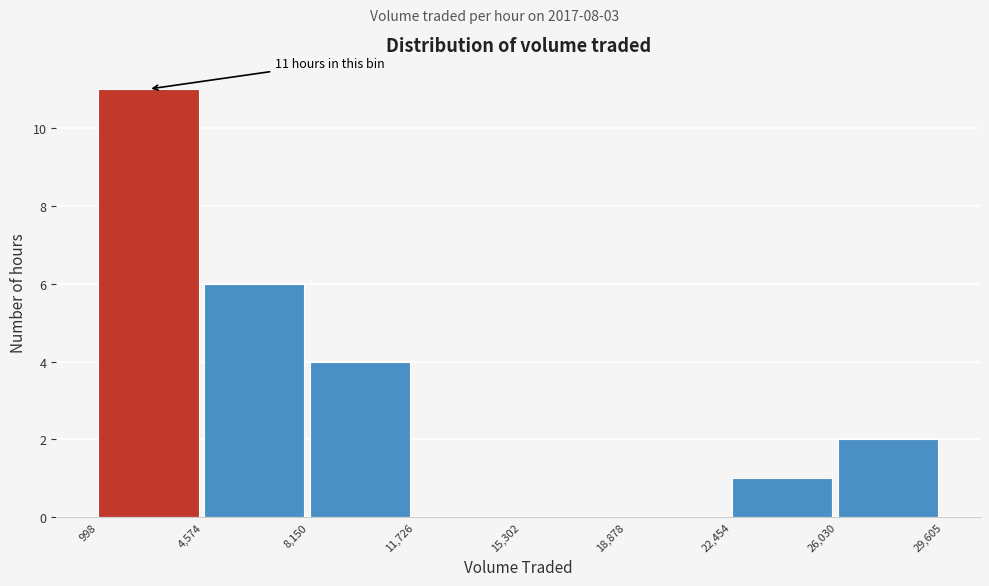

Which range on the x-axis has the tallest bar?

998 to 4,574